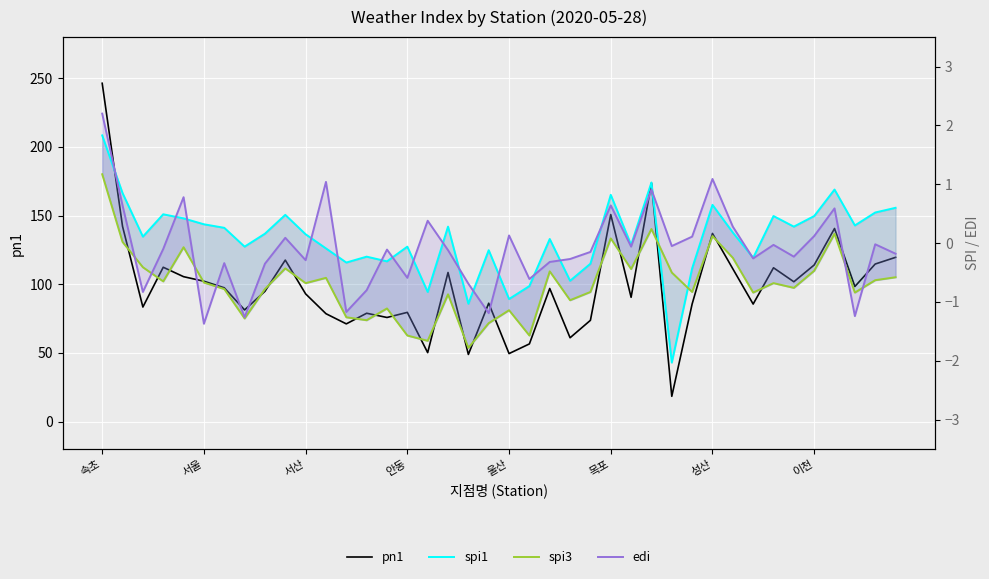

The value of spi3 at 31 is -0.2. True or false?

True